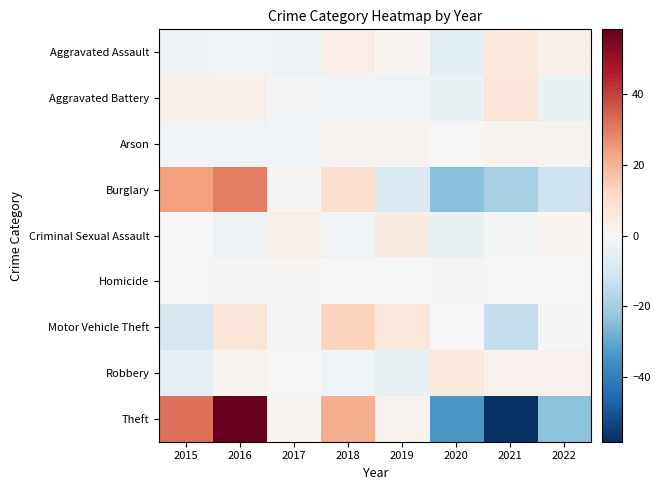

At 2017, list the series in order from largest to smallest.

Criminal Sexual Assault, Theft, Burglary, Homicide, Robbery, Aggravated Battery, Motor Vehicle Theft, Arson, Aggravated Assault